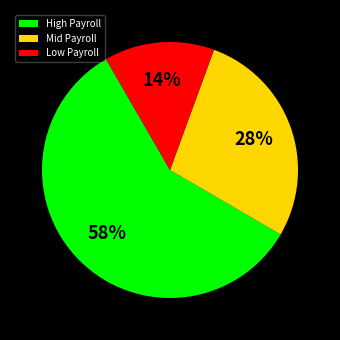

Which category has the smallest portion of the pie?

Low Payroll